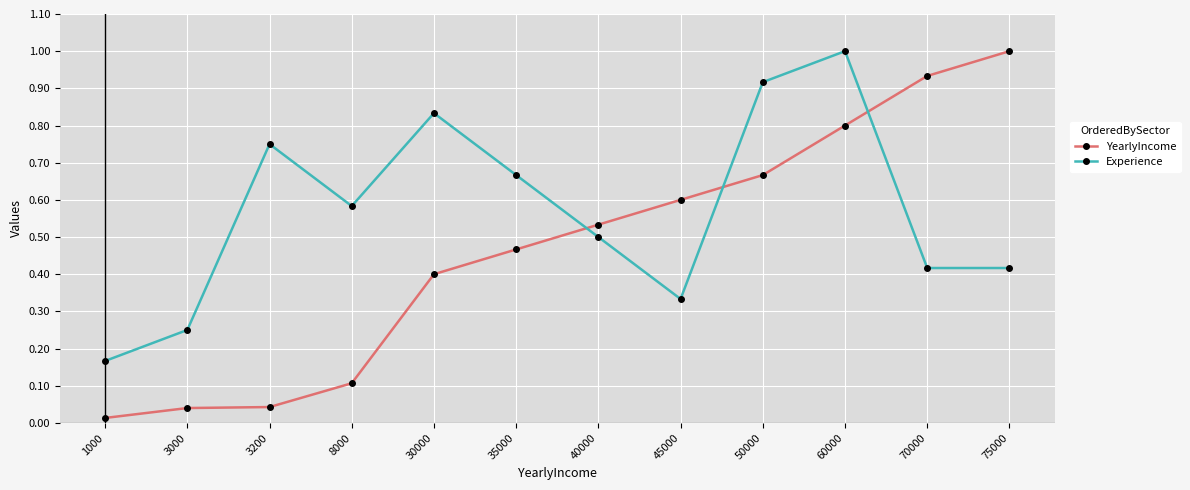

How many intersections are there between YearlyIncome and Experience?

3